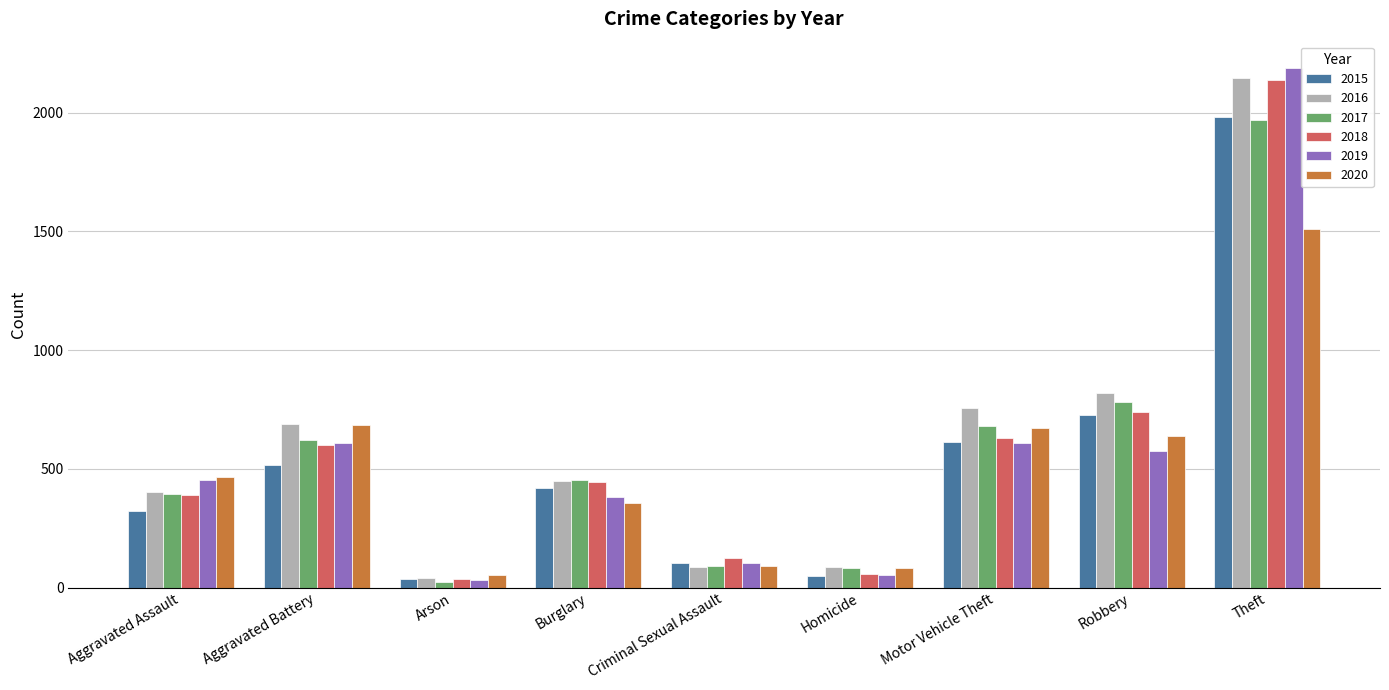

What position from the right is Robbery?

2